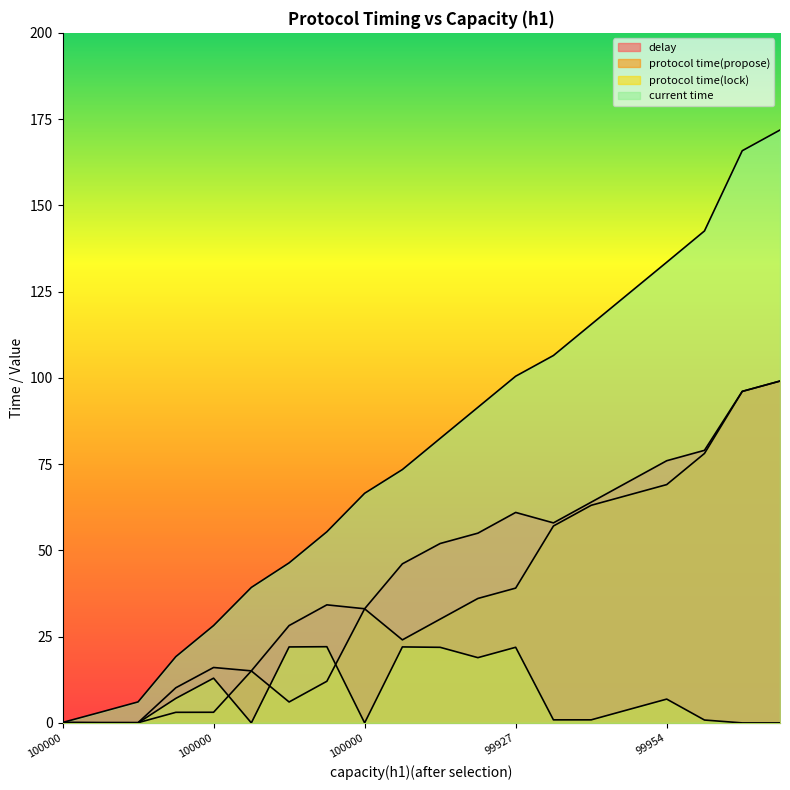

True or false: protocol time(propose) has more than 2 points higher than both neighbors.

False